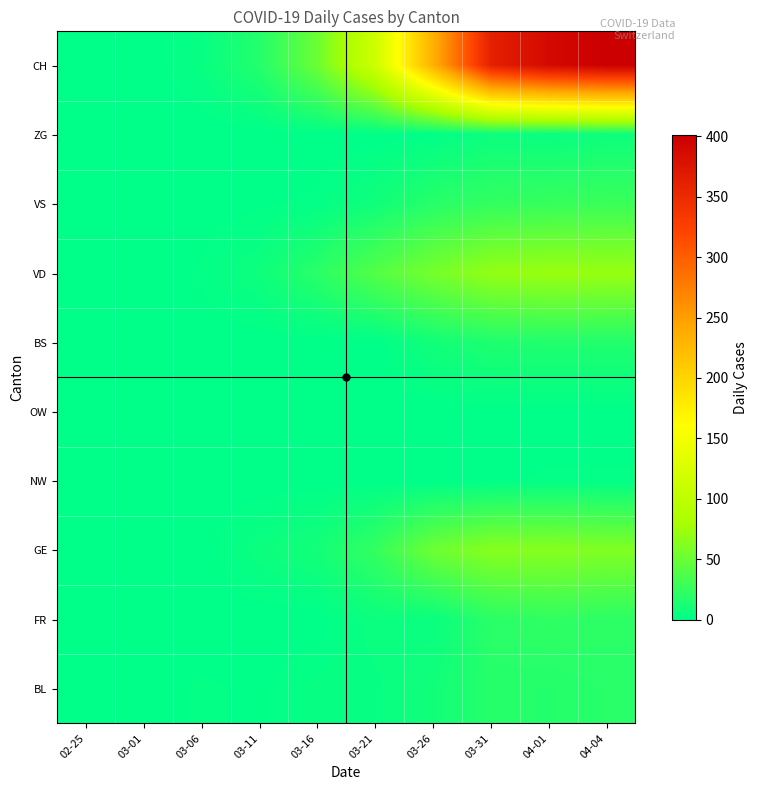

Reading left to right, list all the values displayed in this chart.

BL: 02-25=0	03-01=0	03-06=2	03-11=1	03-16=4	03-21=4	03-26=9	03-31=18	04-01=17	04-04=19
FR: 02-25=0	03-01=0	03-06=0	03-11=0	03-16=0	03-21=6	03-26=5	03-31=20	04-01=23	04-04=21
GE: 02-25=0	03-01=0	03-06=0	03-11=6	03-16=10	03-21=25	03-26=52	03-31=64	04-01=64	04-04=61
NW: 02-25=0	03-01=0	03-06=0	03-11=0	03-16=0	03-21=0	03-26=0	03-31=1	04-01=2	04-04=2
OW: 02-25=0	03-01=0	03-06=0	03-11=0	03-16=0	03-21=0	03-26=0	03-31=0	04-01=0	04-04=0
BS: 02-25=0	03-01=0	03-06=0	03-11=0	03-16=0	03-21=0	03-26=9	03-31=15	04-01=16	04-04=16
VD: 02-25=0	03-01=0	03-06=2	03-11=7	03-16=20	03-21=40	03-26=56	03-31=70	04-01=73	04-04=72
VS: 02-25=0	03-01=0	03-06=0	03-11=1	03-16=2	03-21=8	03-26=19	03-31=24	04-01=26	04-04=28
ZG: 02-25=0	03-01=0	03-06=0	03-11=0	03-16=0	03-21=0	03-26=1	03-31=6	04-01=5	04-04=7
CH: 02-25=0	03-01=0	03-06=4	03-11=17	03-16=51	03-21=114	03-26=234	03-31=362	04-01=389	04-04=401